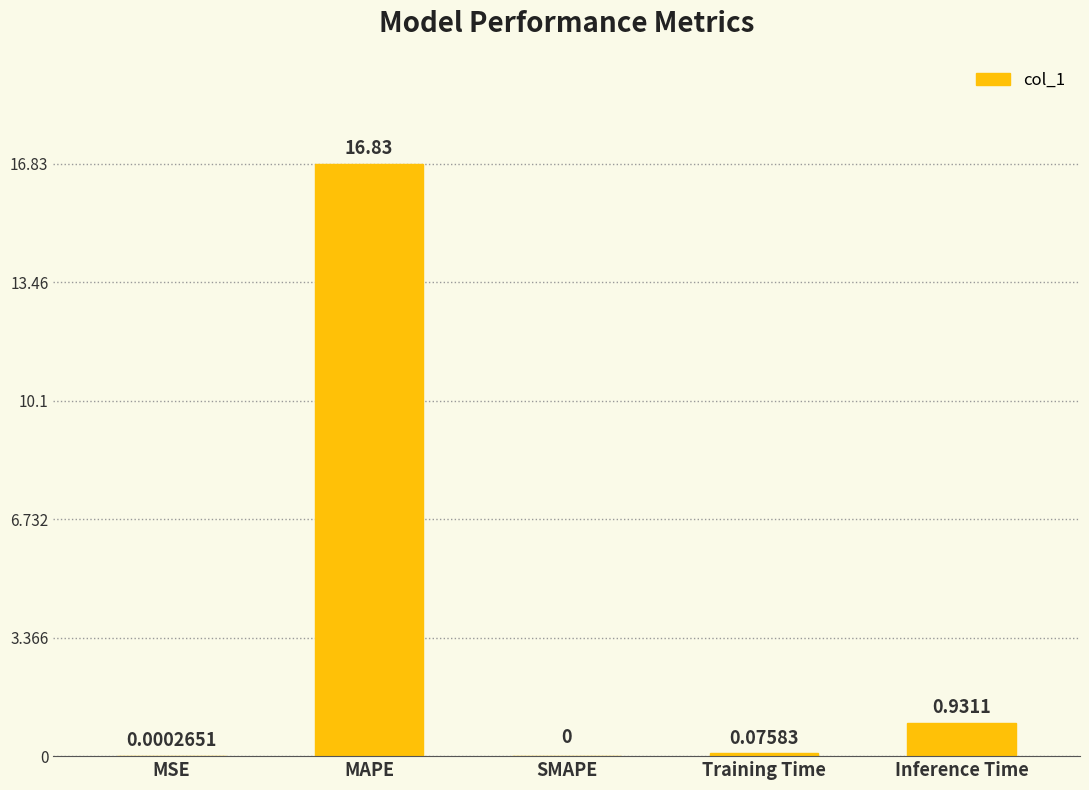

Which has a higher value, SMAPE or Training Time?

Training Time